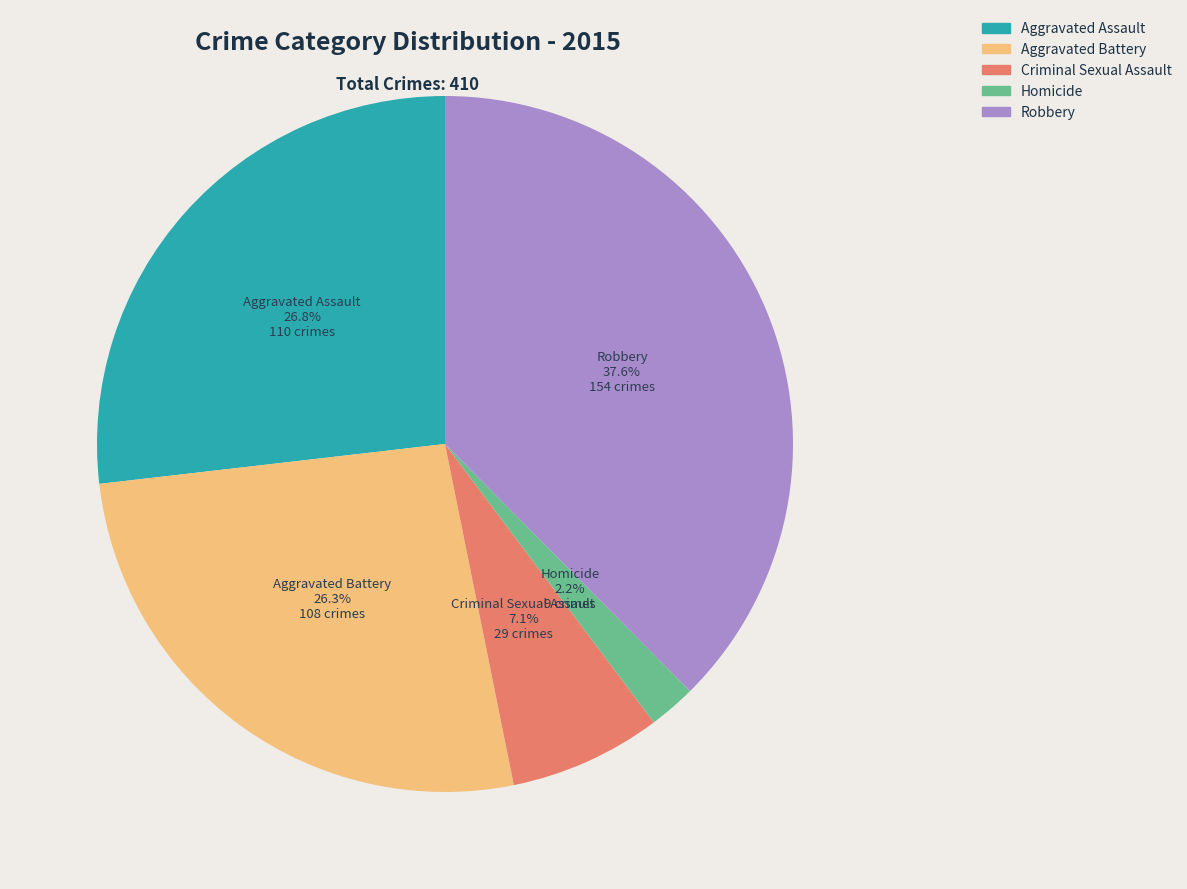

Approximately how many times larger is the value at Homicide compared to Robbery?

0.1